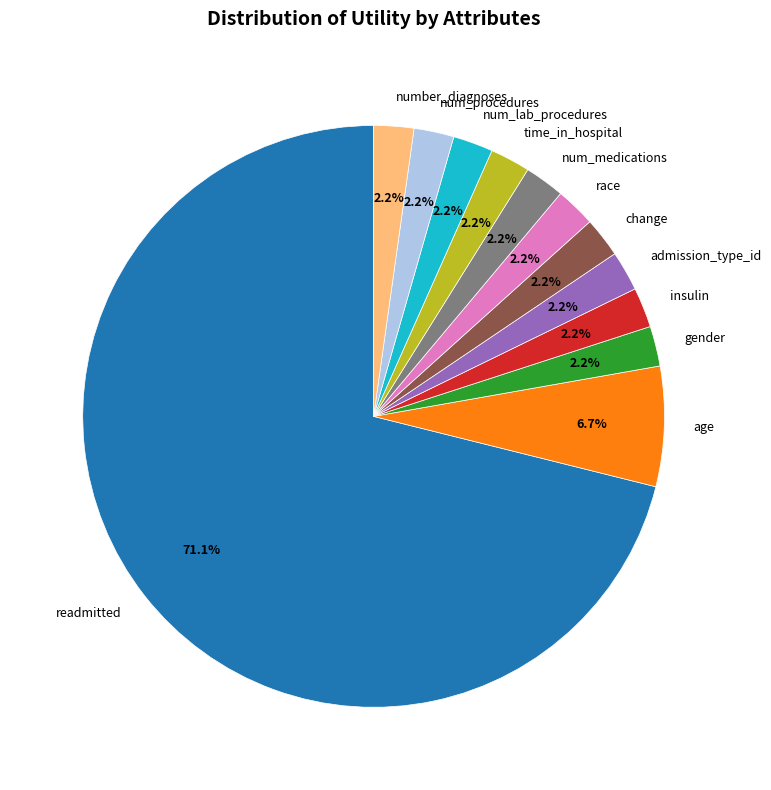

Count the number of slices in the pie.

12